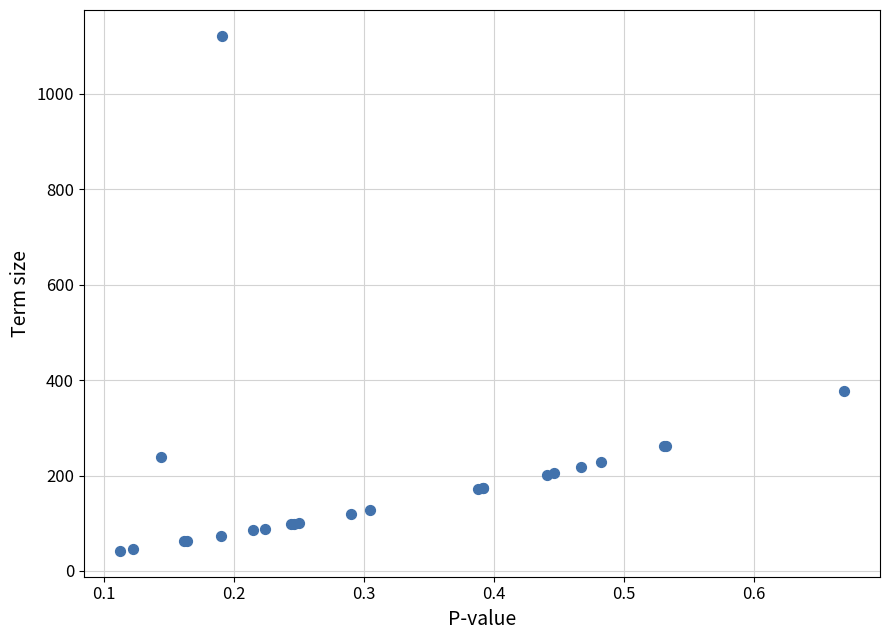

What Y value in the scatter plot is closest to 582?

377